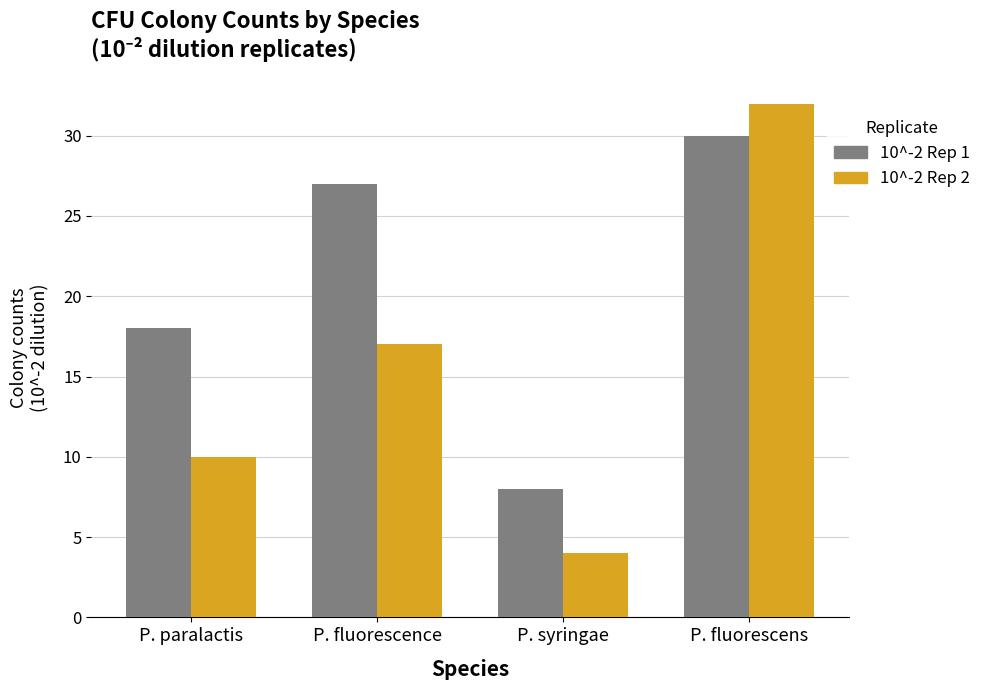

At which category does the chart reach its peak across all series?

P. fluorescens